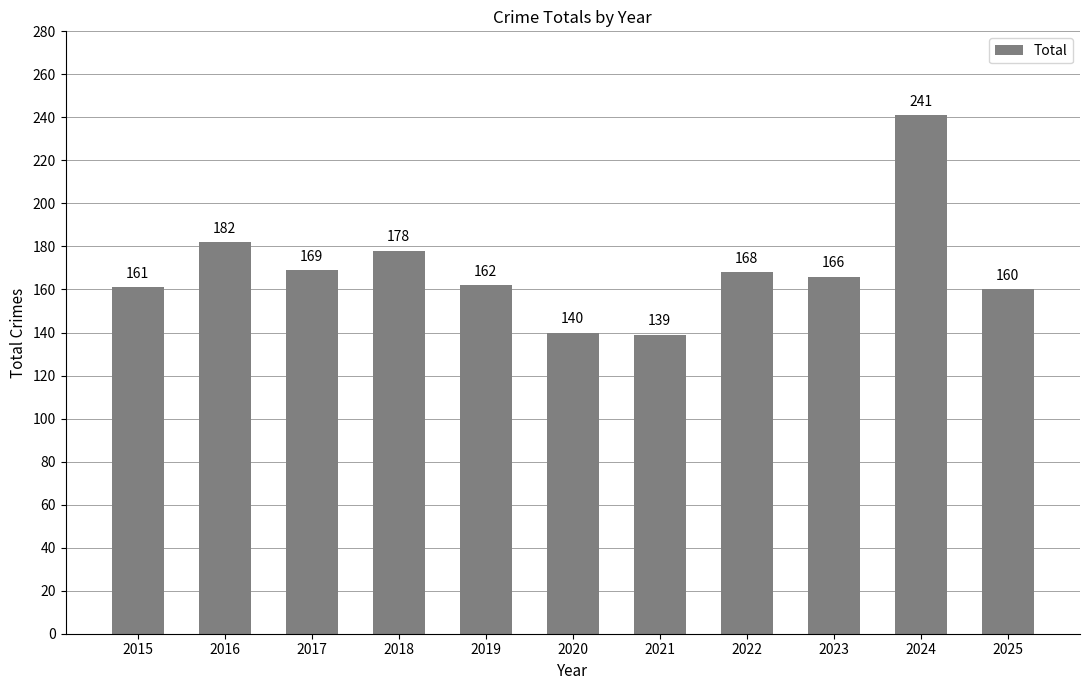

List the labels in order of value, smallest first.

2021, 2020, 2025, 2015, 2019, 2023, 2022, 2017, 2018, 2016, 2024